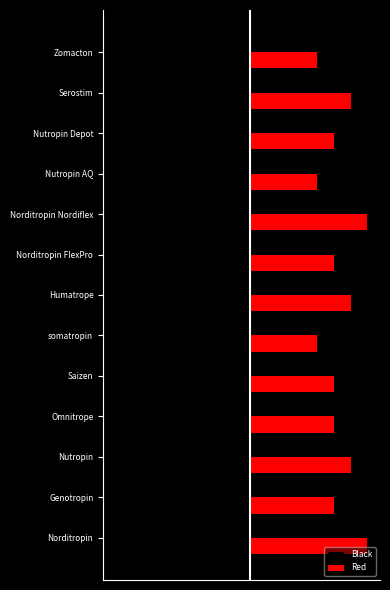

What are all the series names shown in the legend?

Black, Red